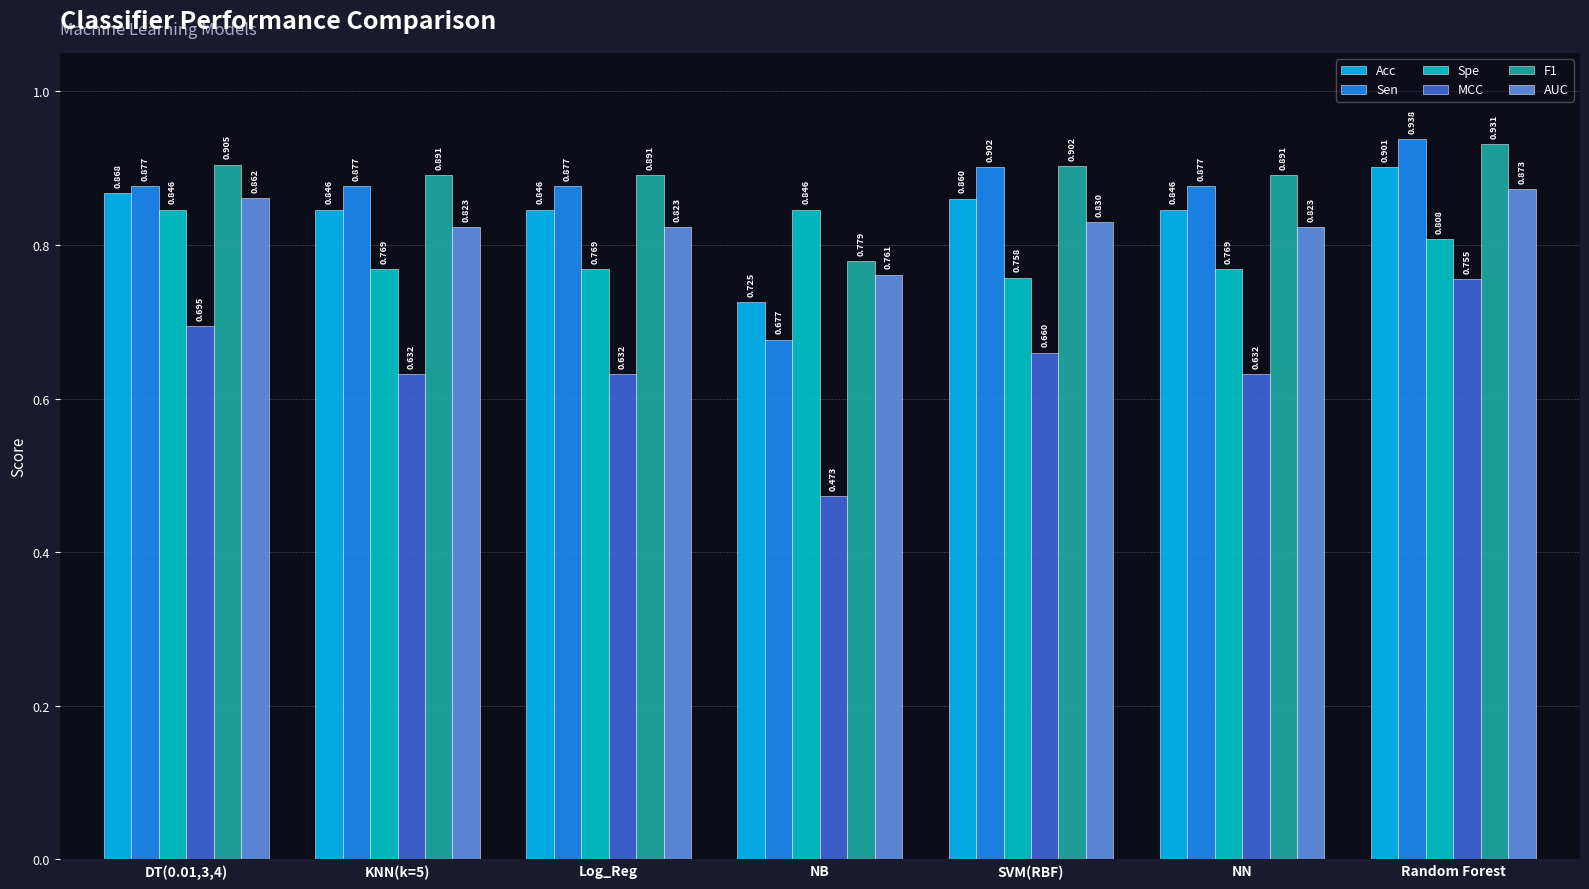

The value of Acc at SVM(RBF) is 0.9. True or false?

True